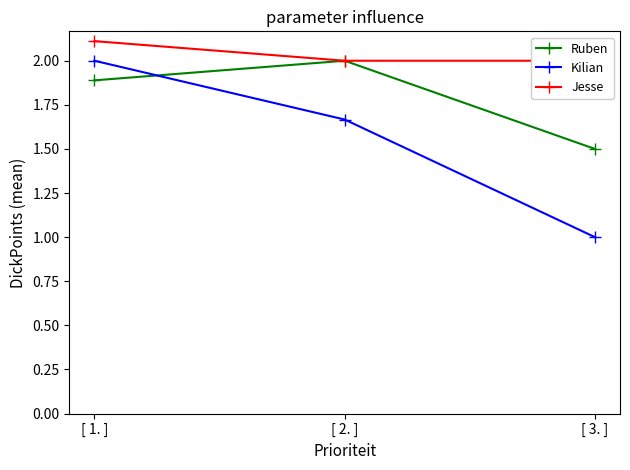

Which series changed the most between [ 1. ] and [ 3. ]?

Kilian